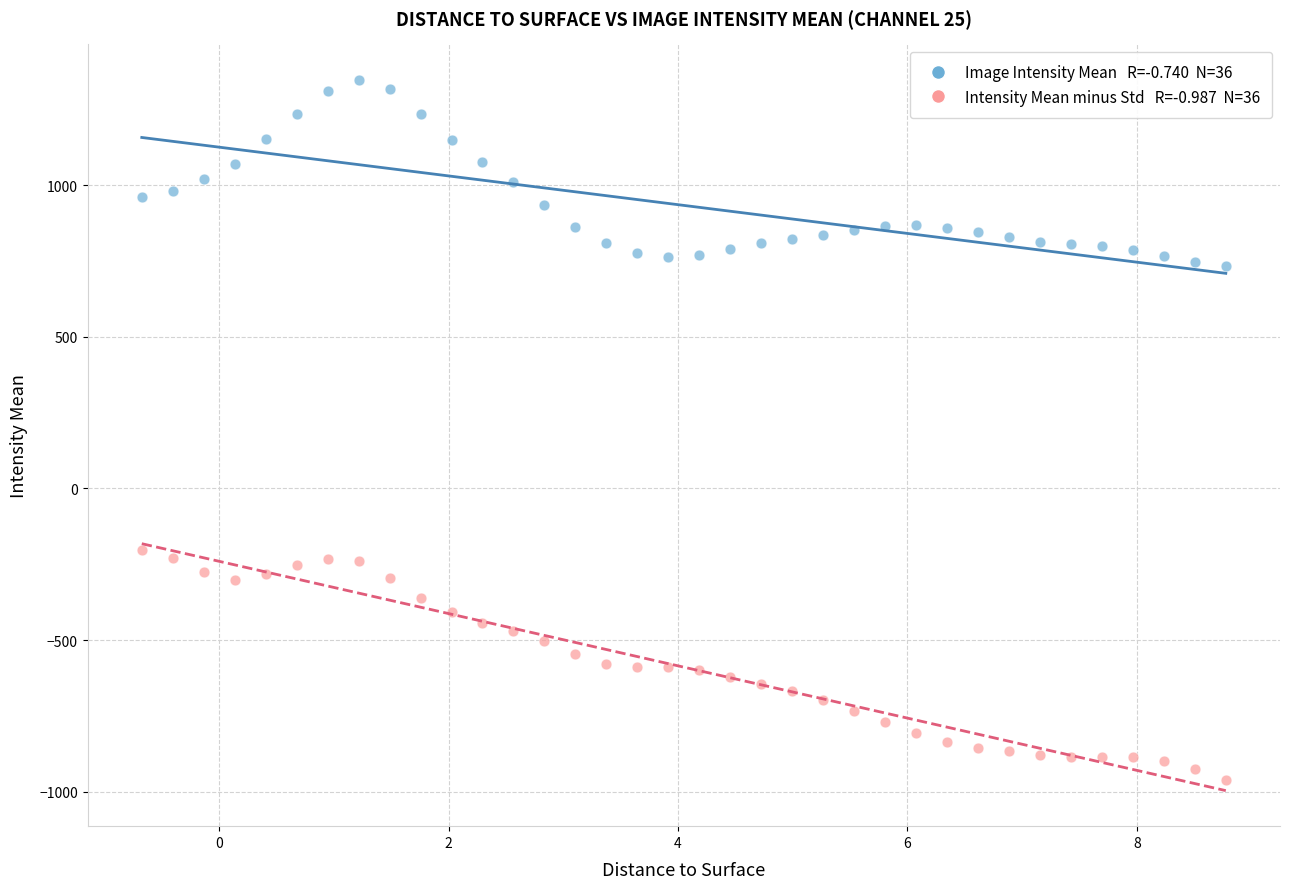

Across all series, what Y value is closest to 193?

-203.1